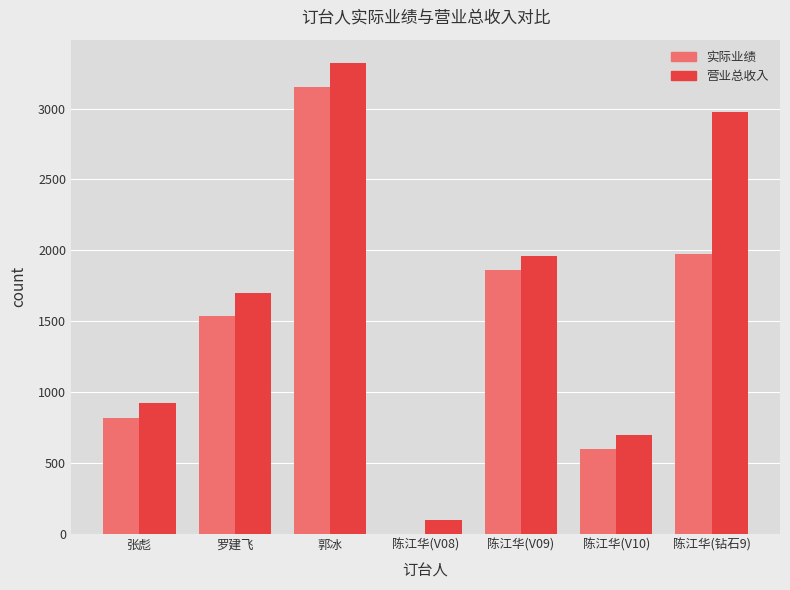

What is the highest value of the 实际业绩 series?

3150